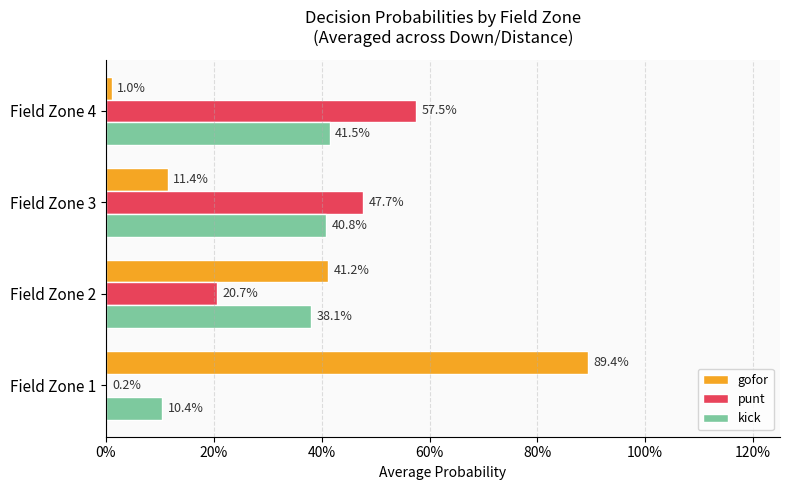

What are all the series names shown in the legend?

gofor, punt, kick